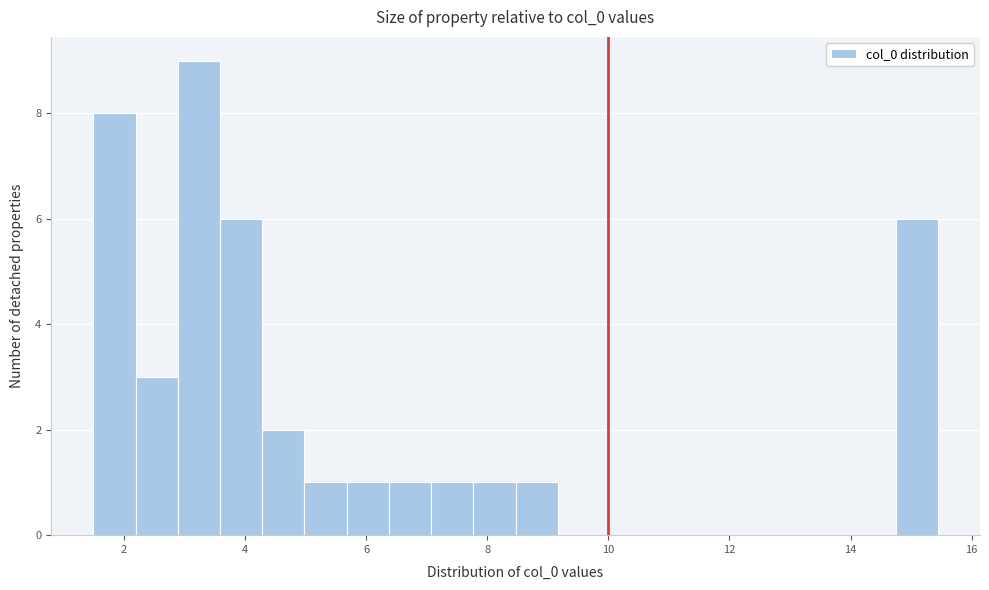

Around what value on the x-axis is the tallest bar? Give the approximate position of its centre, as read against the axis.

3.2